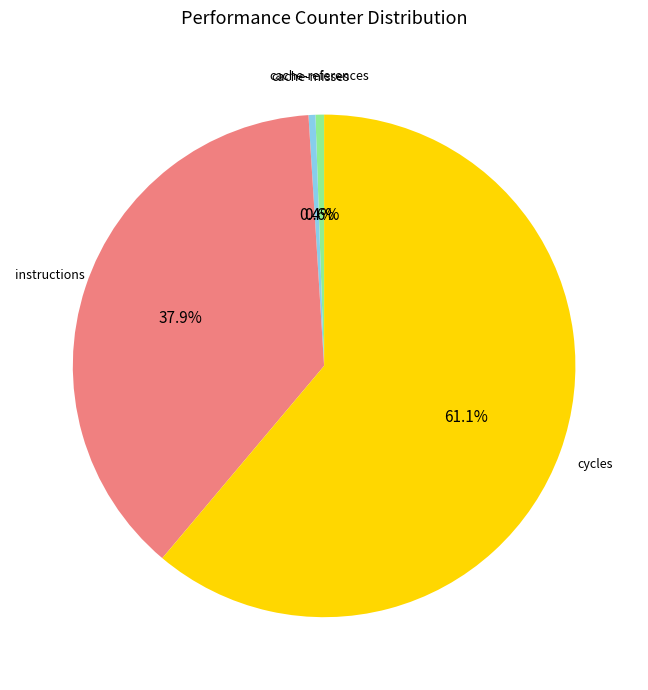

How many slices are in this pie chart?

4